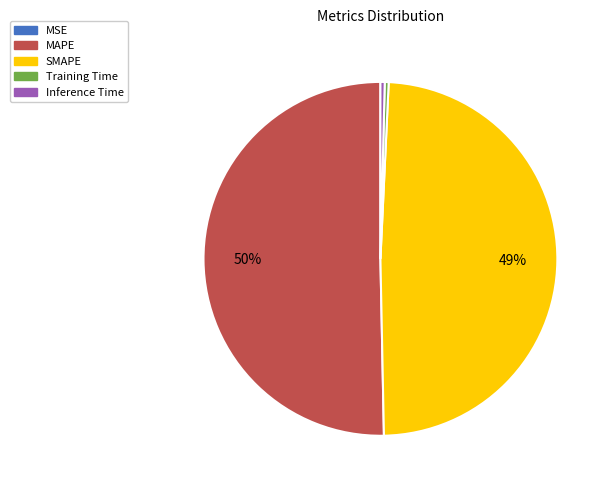

The MAPE slice represents 50% of the pie. True or false?

True